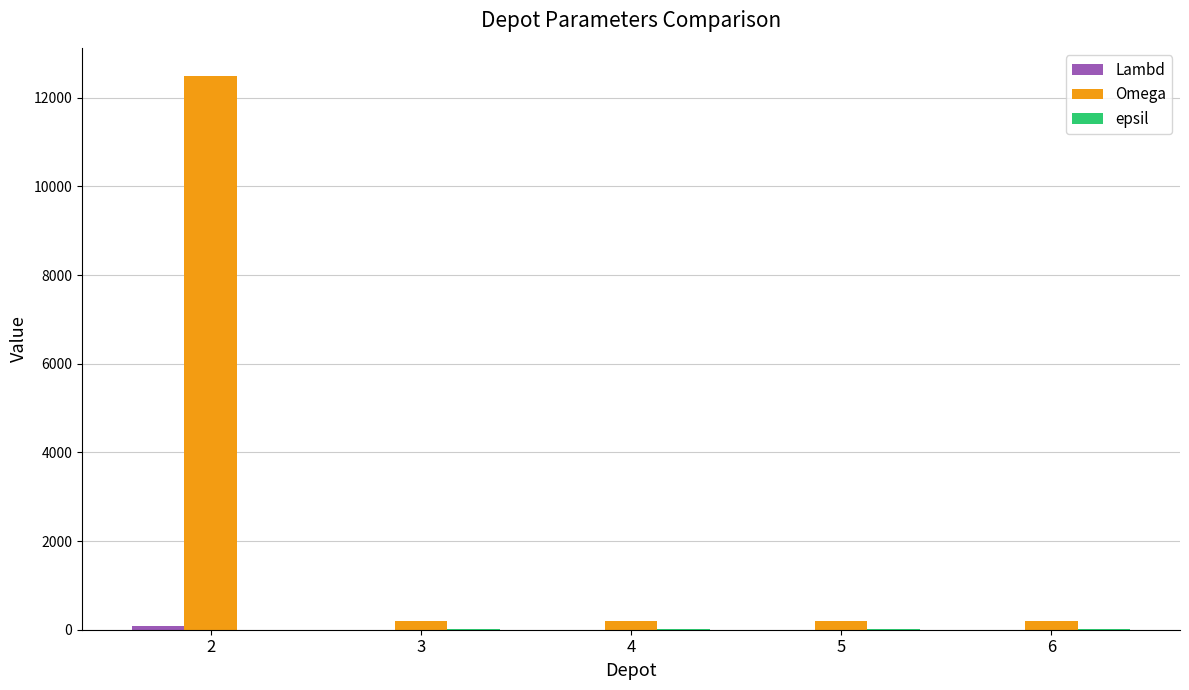

Which series has the largest total across all categories?

Omega